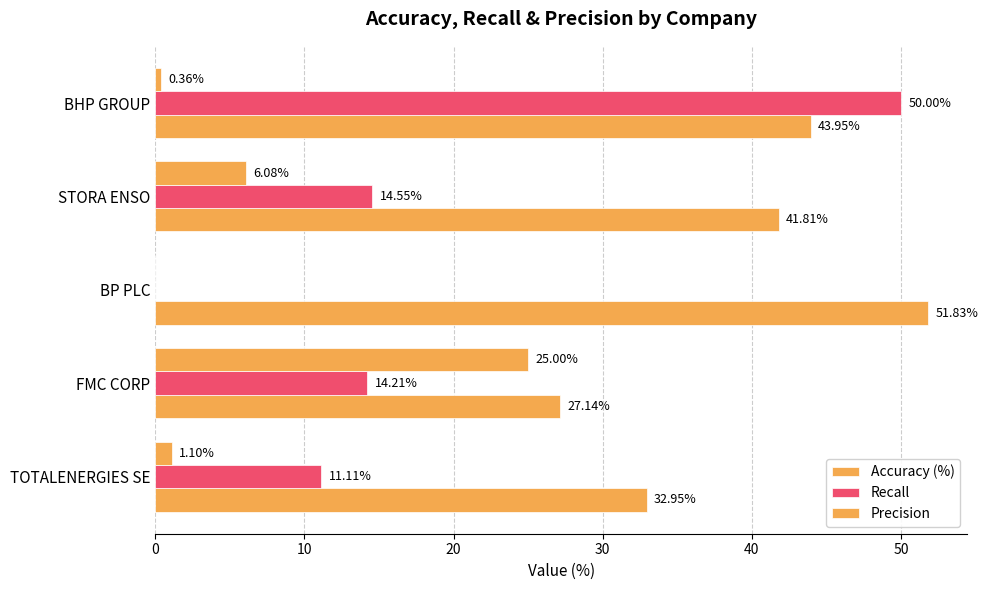

How many positive values does the Recall series have?

4